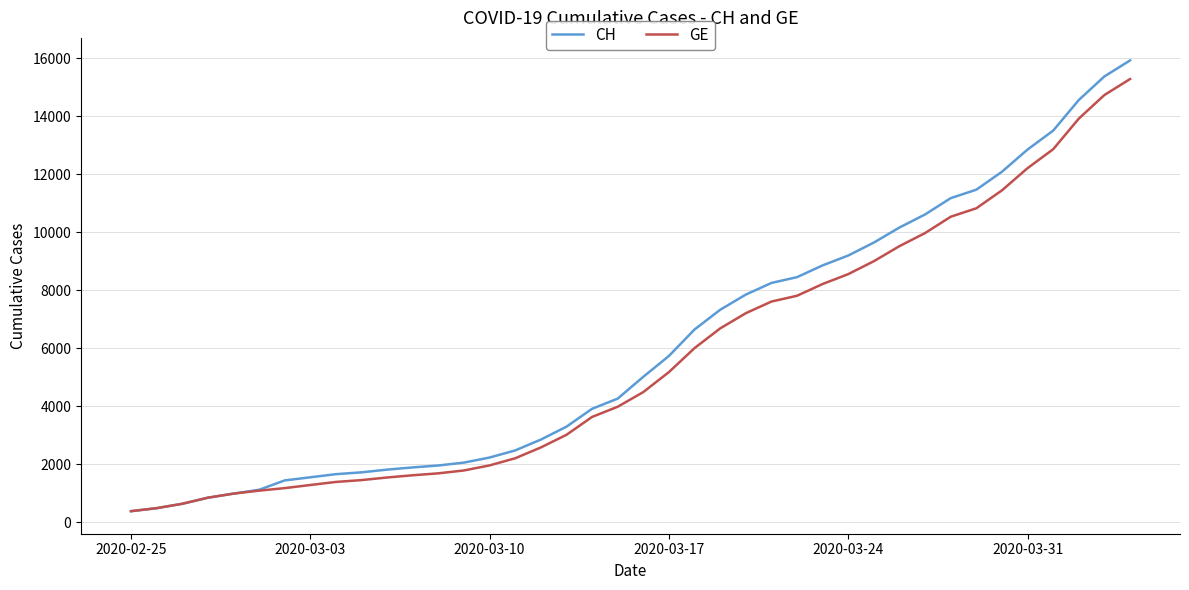

Which series has the largest range (max minus min)?

CH